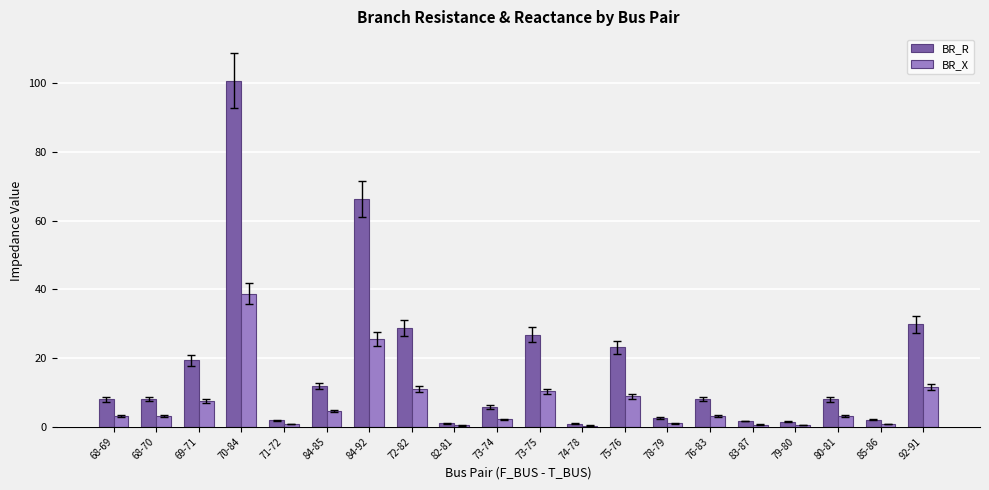

Rank the series by their average value, from lowest to highest.

BR_X, BR_R